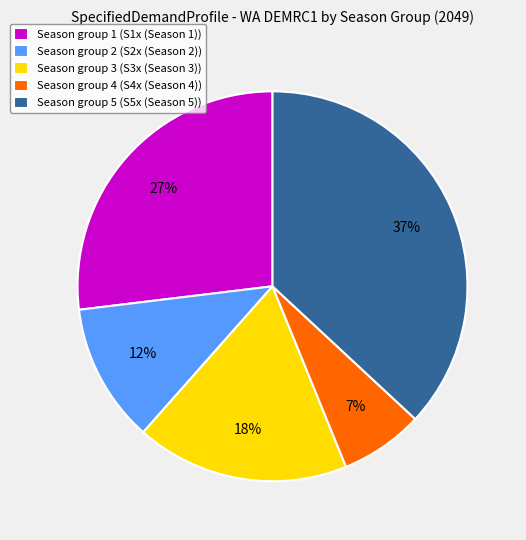

Which slice is the largest?

Season group 5 (S5x (Season 5))